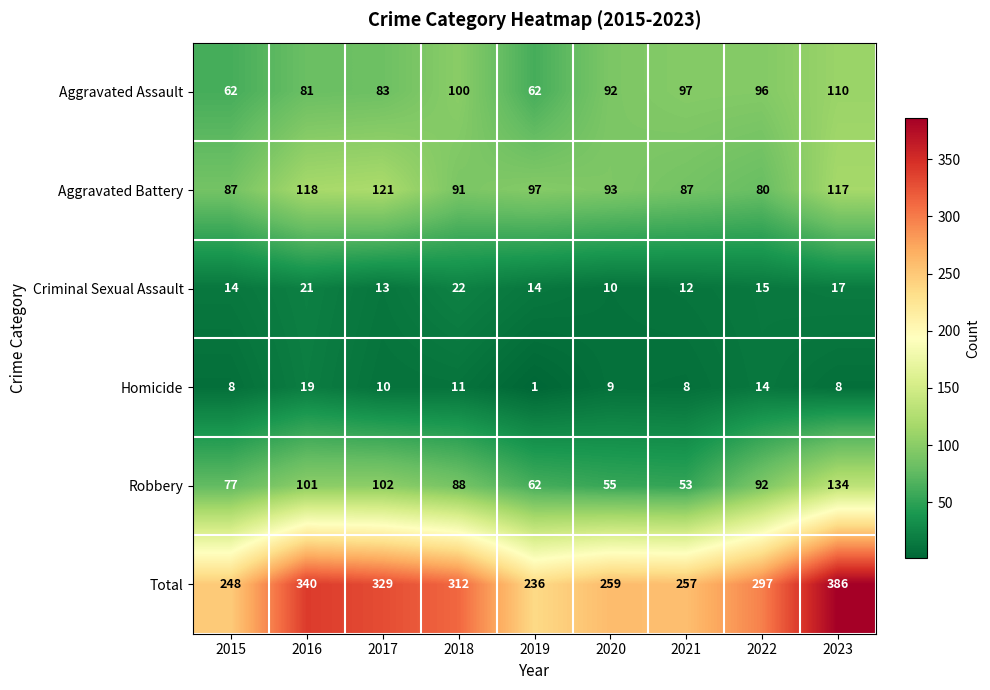

What is the average value of the Criminal Sexual Assault series?

15